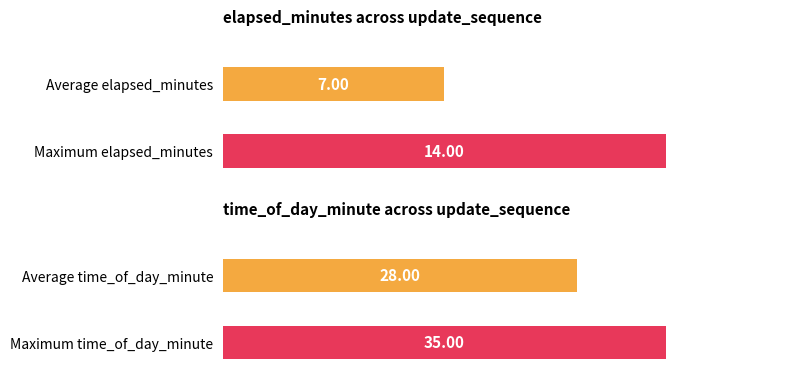

How many data points in elapsed_minutes are less than 8?

4